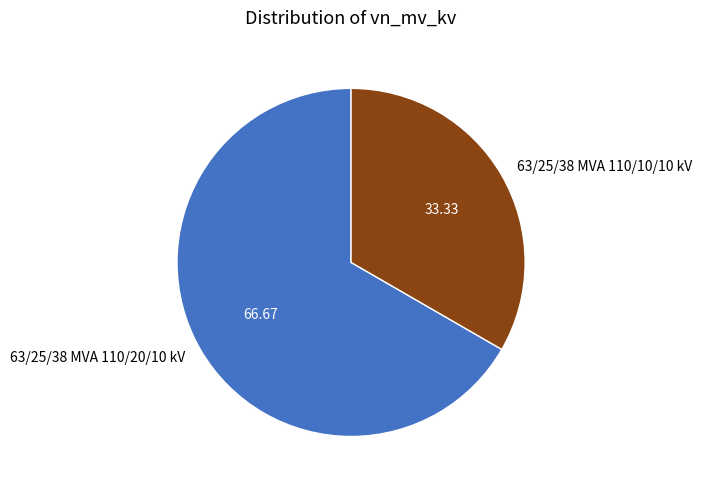

Do 63/25/38 MVA 110/10/10 kV and 63/25/38 MVA 110/20/10 kV together represent more than half of the pie?

Yes